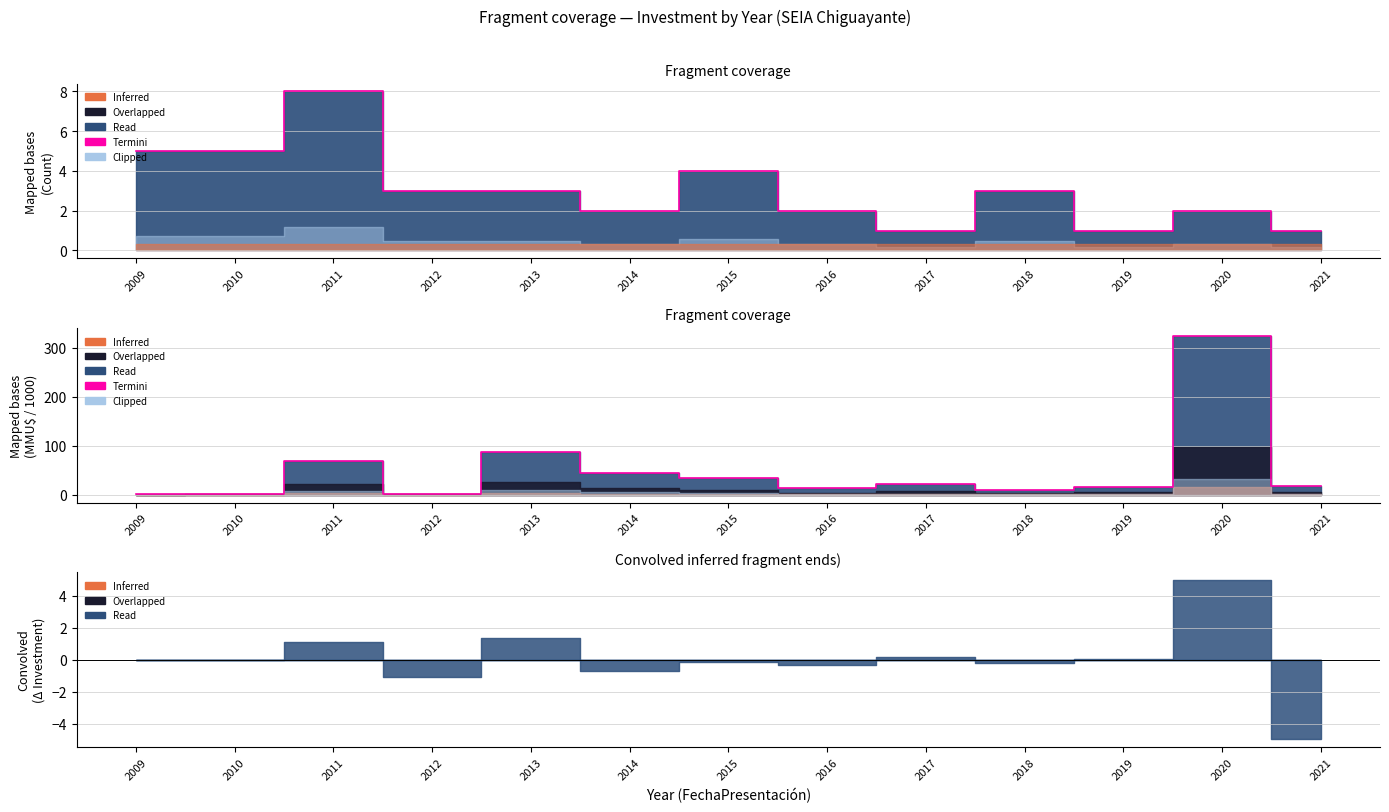

How many lines are shown in the chart?

1